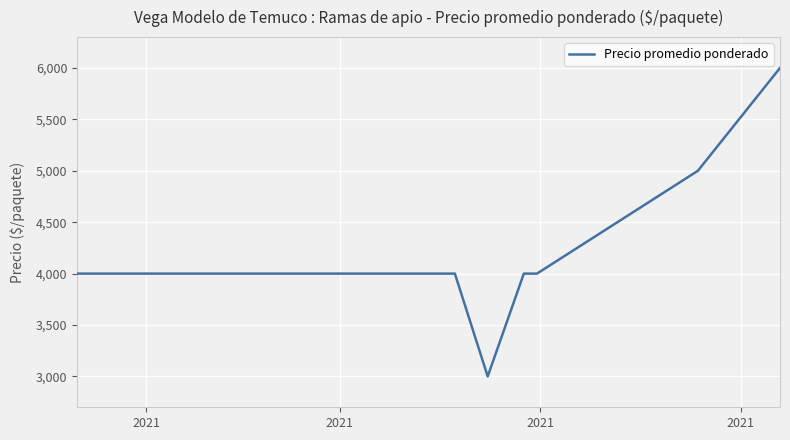

What is the smallest value displayed?

3000